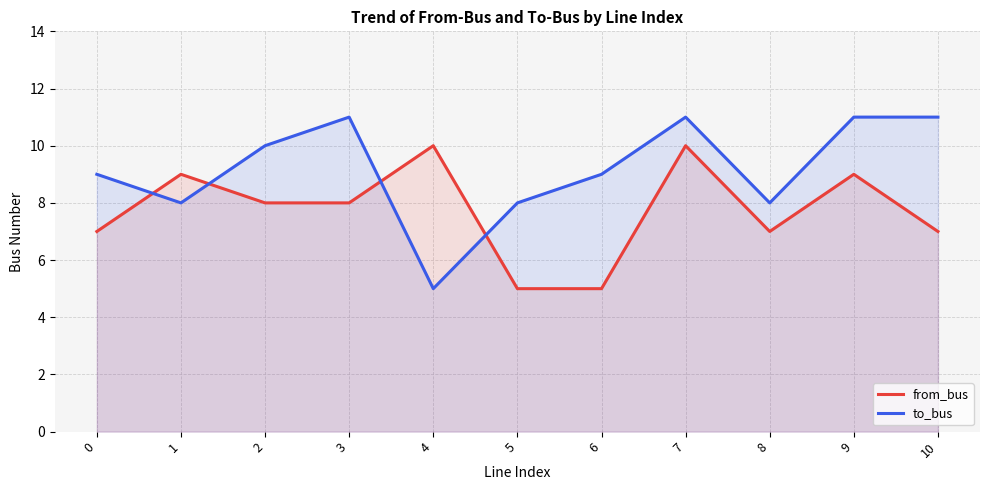

What are all the series names shown in the legend?

from_bus, to_bus